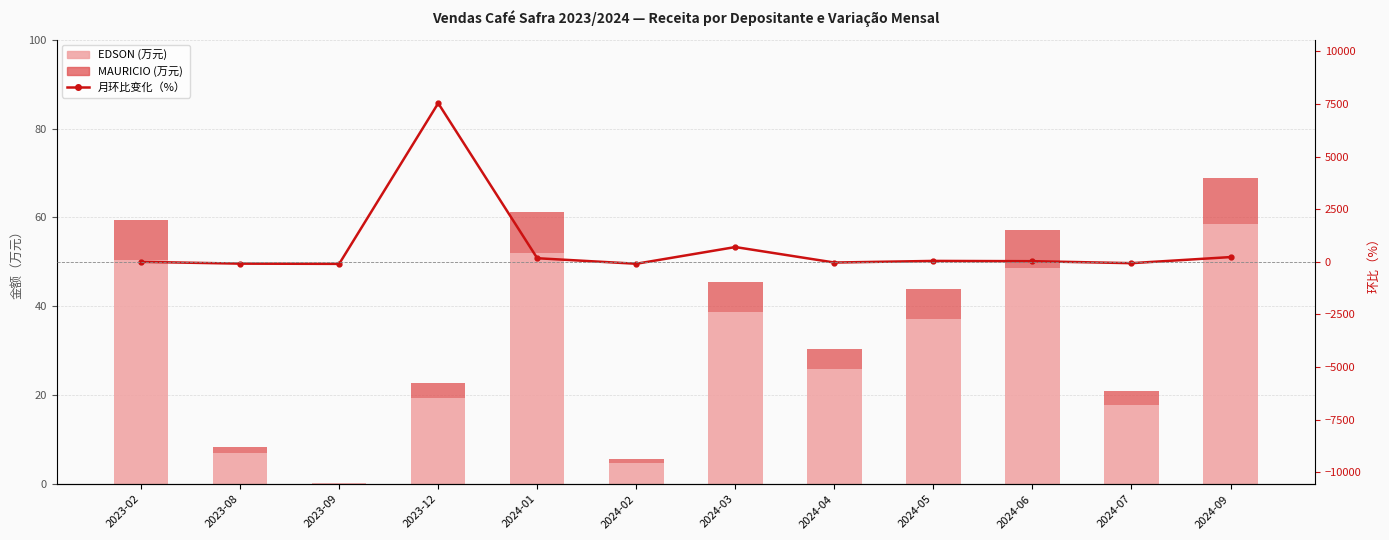

At which category does the chart reach its peak across all series?

2023-12